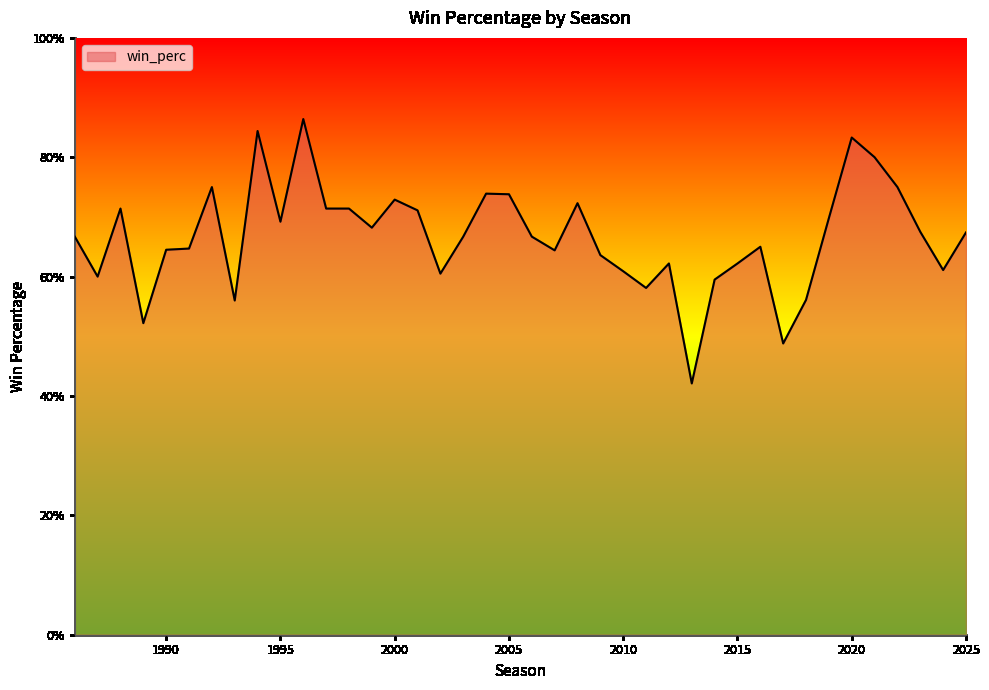

Rank the categories by value from highest to lowest.

1996, 1994, 2020, 2021, 2022, 1992, 2004, 2005, 2000, 2008, 1998, 1997, 1988, 2001, 2019, 1995, 1999, 2023, 2025, 2006, 2003, 1986, 2016, 1991, 1990, 2007, 2009, 2015, 2012, 2024, 2010, 2002, 1987, 2014, 2011, 2018, 1993, 1989, 2017, 2013